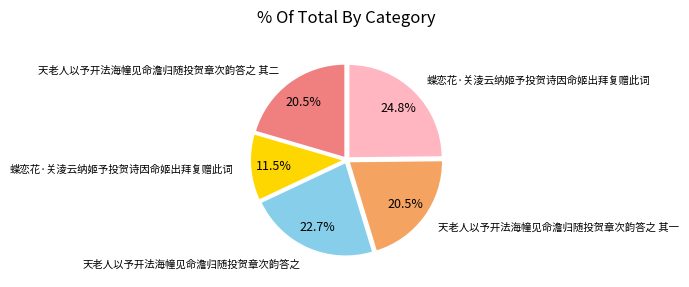

Is there any slice that represents more than half of the pie?

No